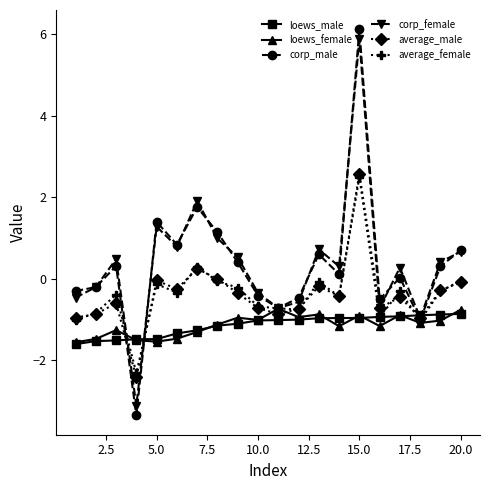

How many data points does each series have?

20